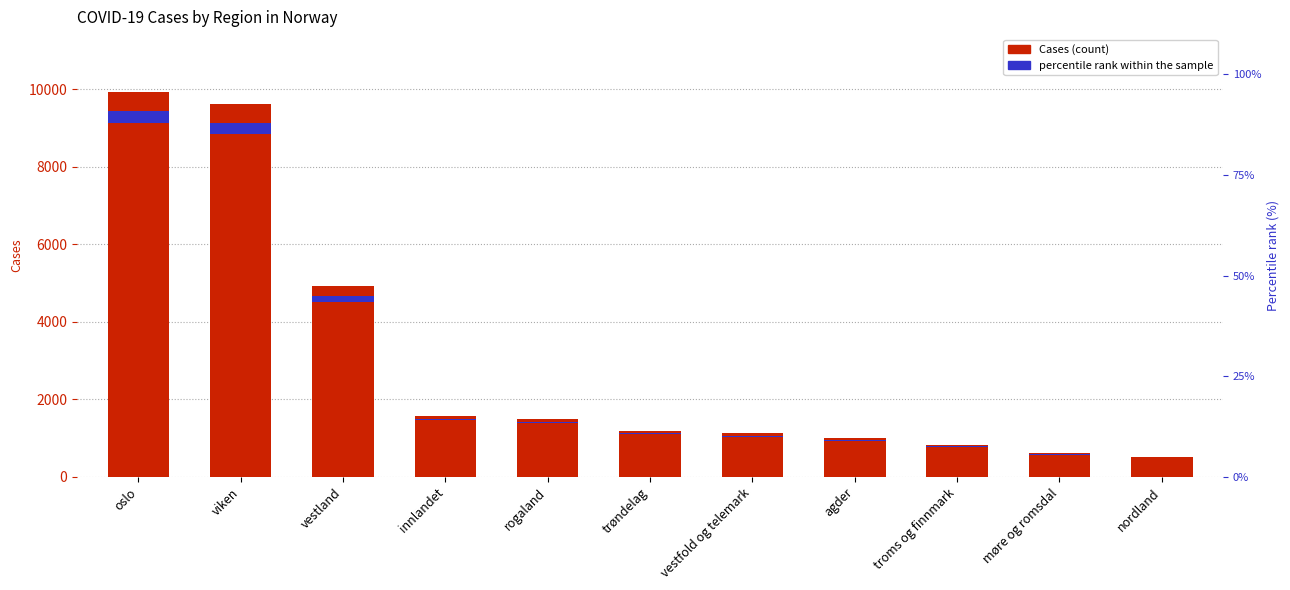

At which label does percentile rank within the sample first exceed 35?

oslo